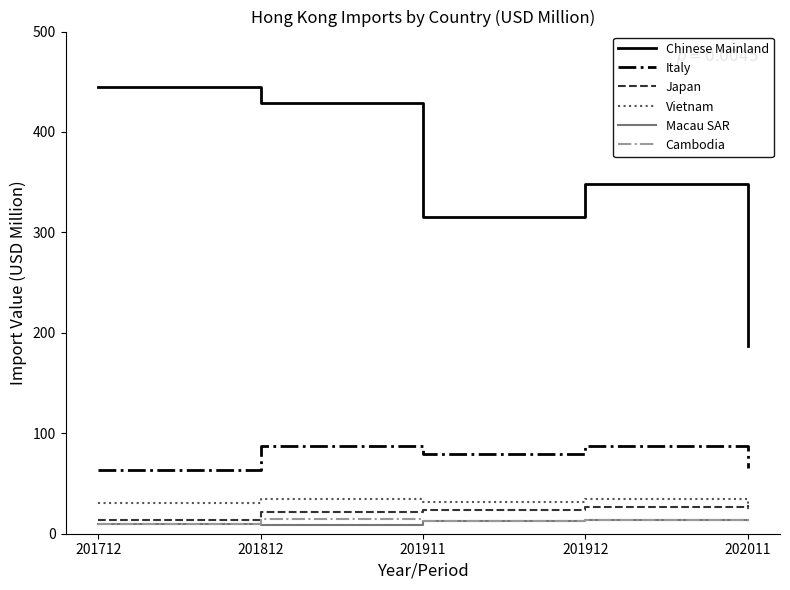

How many values in the Japan series are below 23?

2